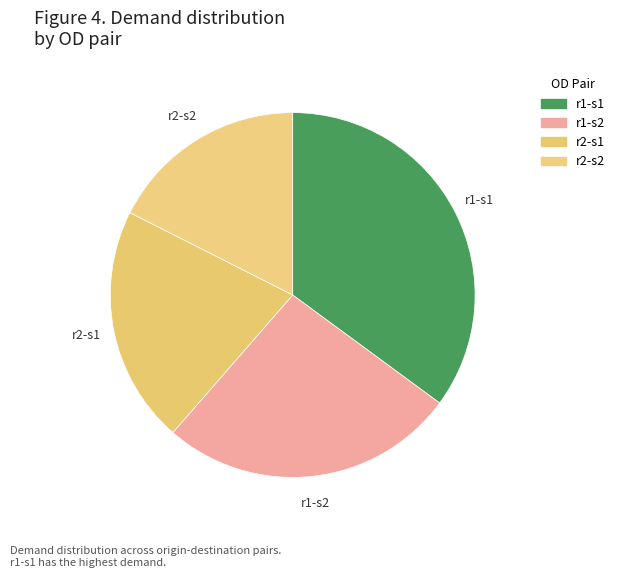

Which slice is the smallest?

r2-s2